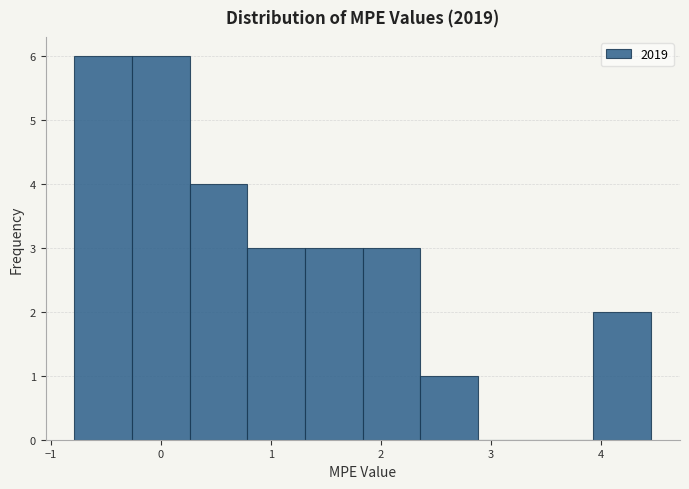

Reading left to right, list every bar in this chart as the range it spans on the x-axis followed by its height. Neither the bar edges nor the heights are printed on the chart, so give them approximately, as read against the axes.

-0.8 to -0.3: 6
-0.3 to 0.3: 6
0.3 to 0.8: 4
0.8 to 1.3: 3
1.3 to 1.8: 3
1.8 to 2.4: 3
2.4 to 2.9: 1
2.9 to 3.4: 0
3.4 to 3.9: 0
3.9 to 4.5: 2